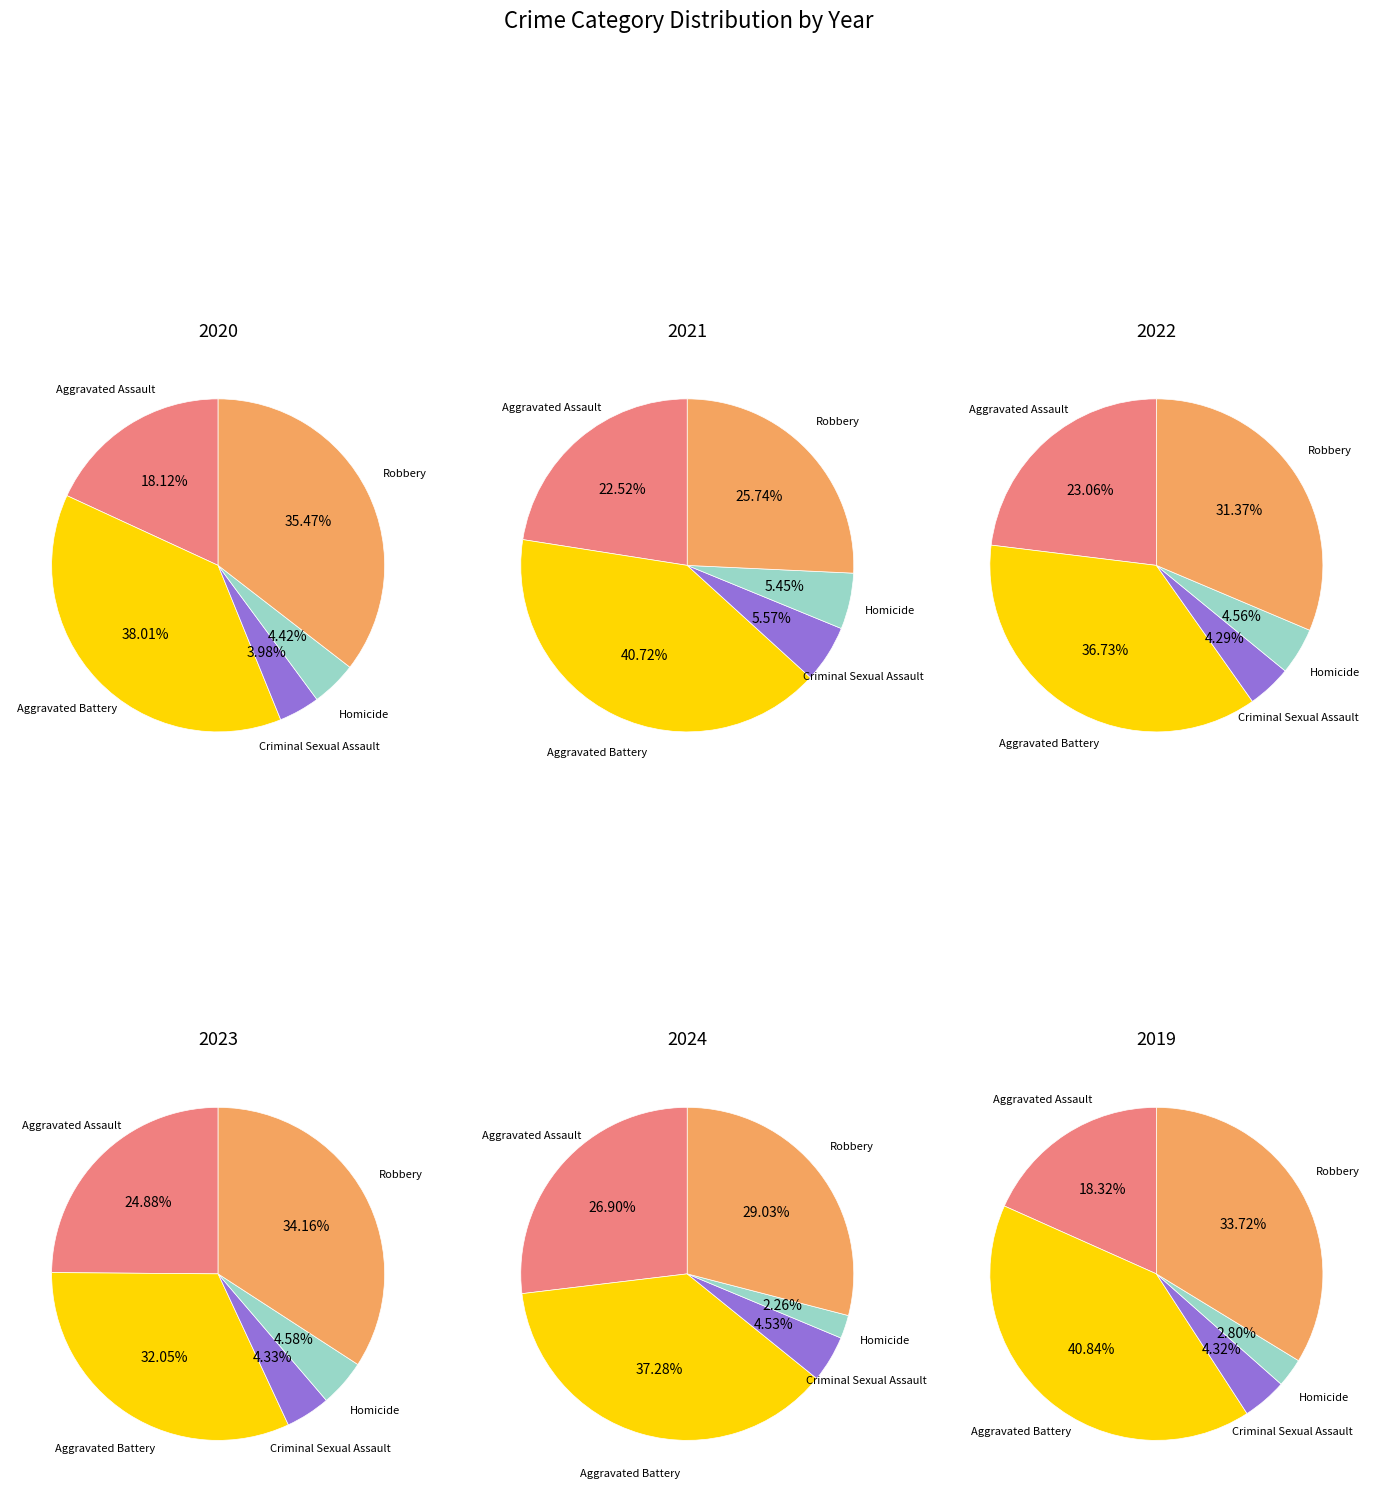

The Aggravated Battery slice represents 37% of the pie. True or false?

True